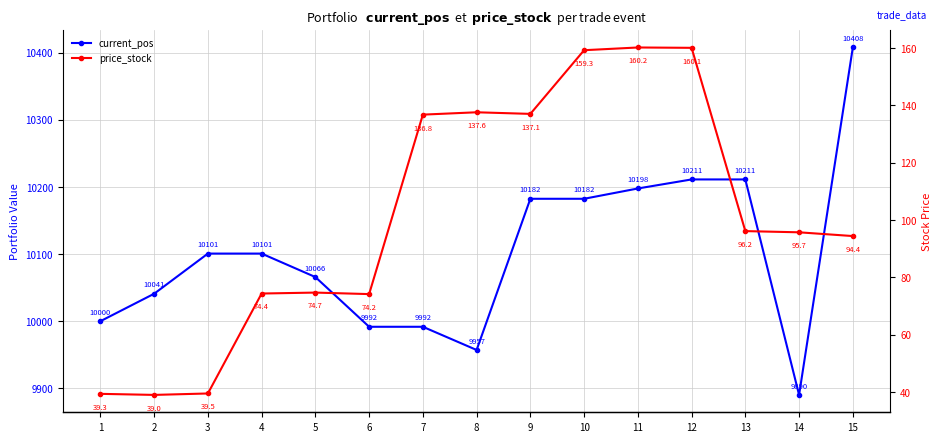

What is the difference between the maximum and minimum values in the current_pos series?

517.7